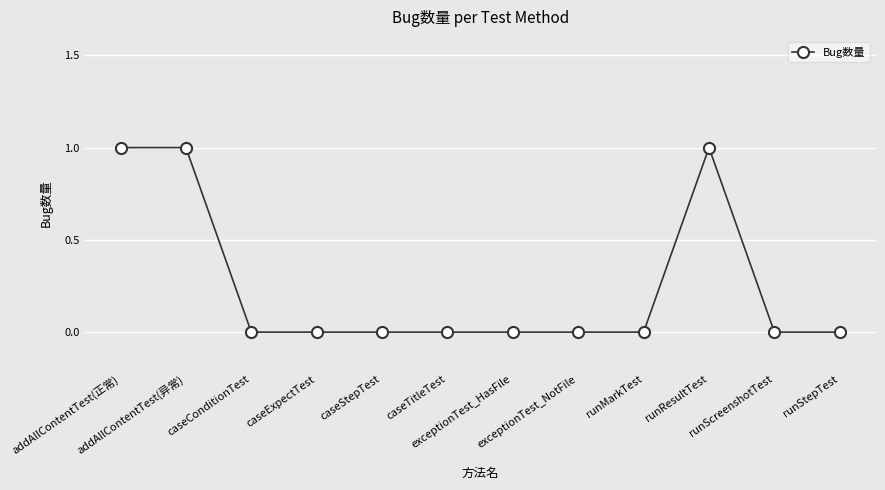

What is the difference between the second highest and minimum values?

1